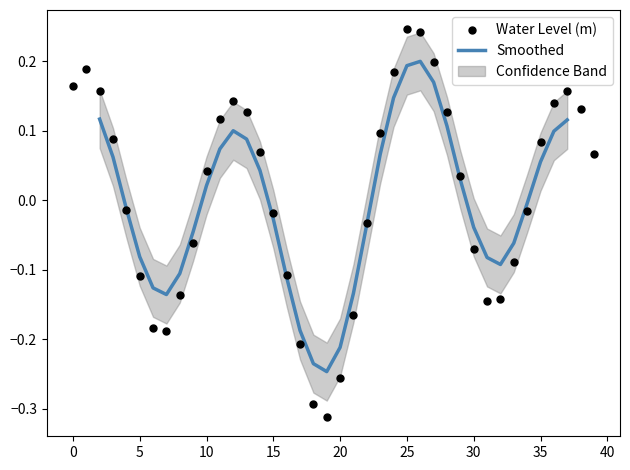

Which has a higher value, 2024-11-26 13:00 or 2024-11-26 12:00?

2024-11-26 12:00